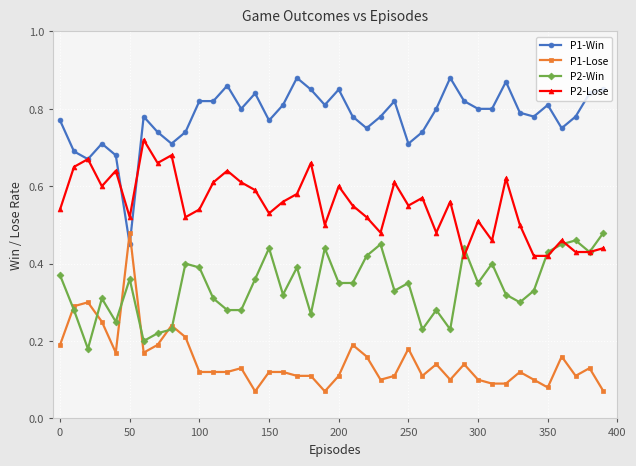

How many intersections are there between P2-Win and P1-Lose?

6